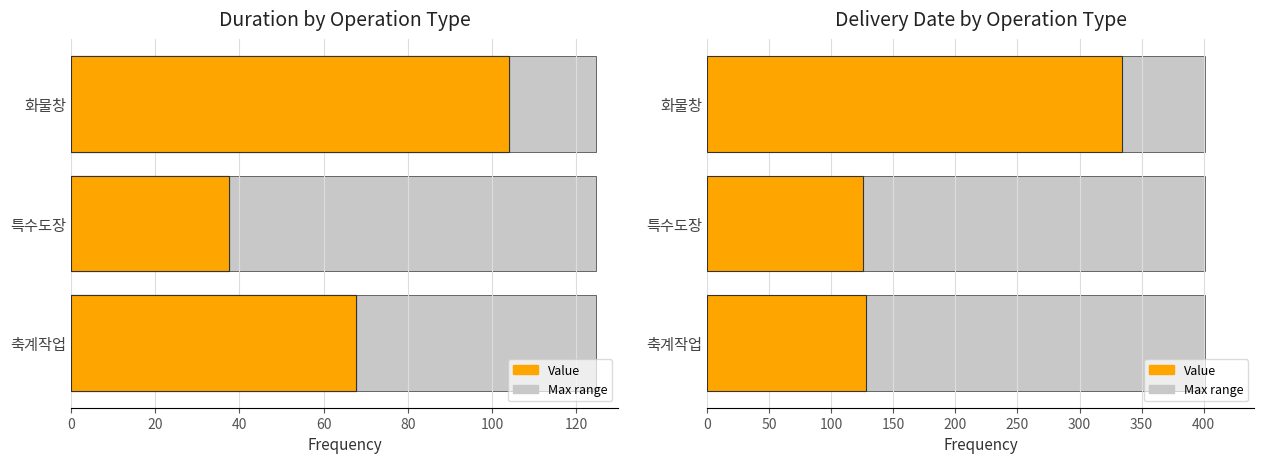

The Duration series shows 138.3 at 화물창. True or false?

False